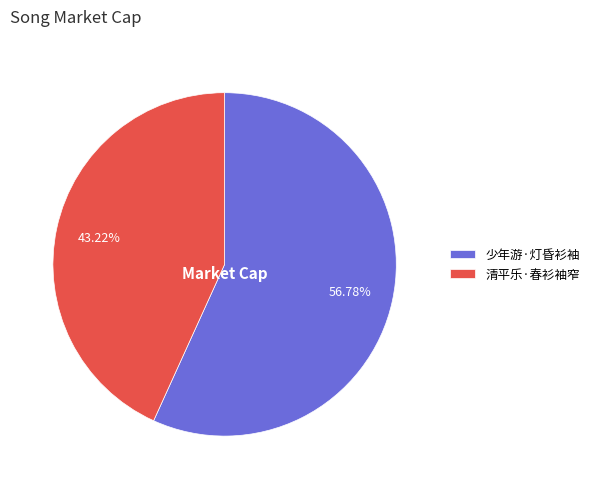

To the nearest percent, what is the difference between the 少年游·灯昏衫袖 and 清平乐·春衫袖窄 slice percentages?

14%